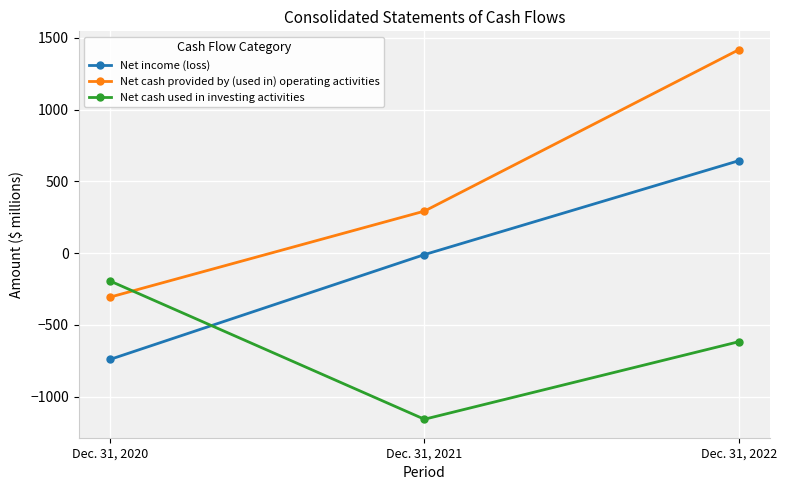

Reading left to right, extract all data points from this chart.

Net income (loss): Dec. 31, 2020=-741	Dec. 31, 2021=-11	Dec. 31, 2022=643
Net cash provided by (used in) operating activities: Dec. 31, 2020=-307	Dec. 31, 2021=292	Dec. 31, 2022=1416
Net cash used in investing activities: Dec. 31, 2020=-195	Dec. 31, 2021=-1158	Dec. 31, 2022=-618